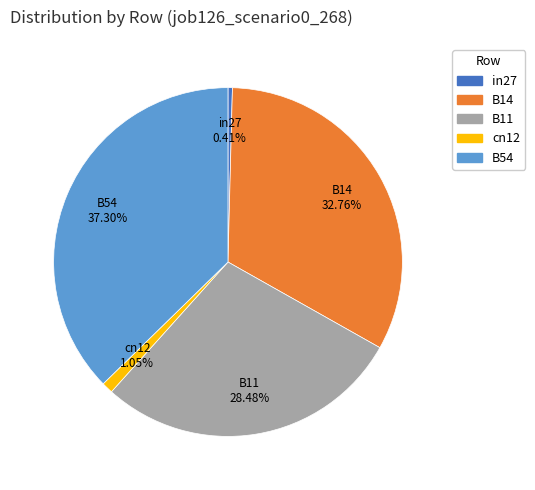

To the nearest percent, what portion does cn12 represent?

1%